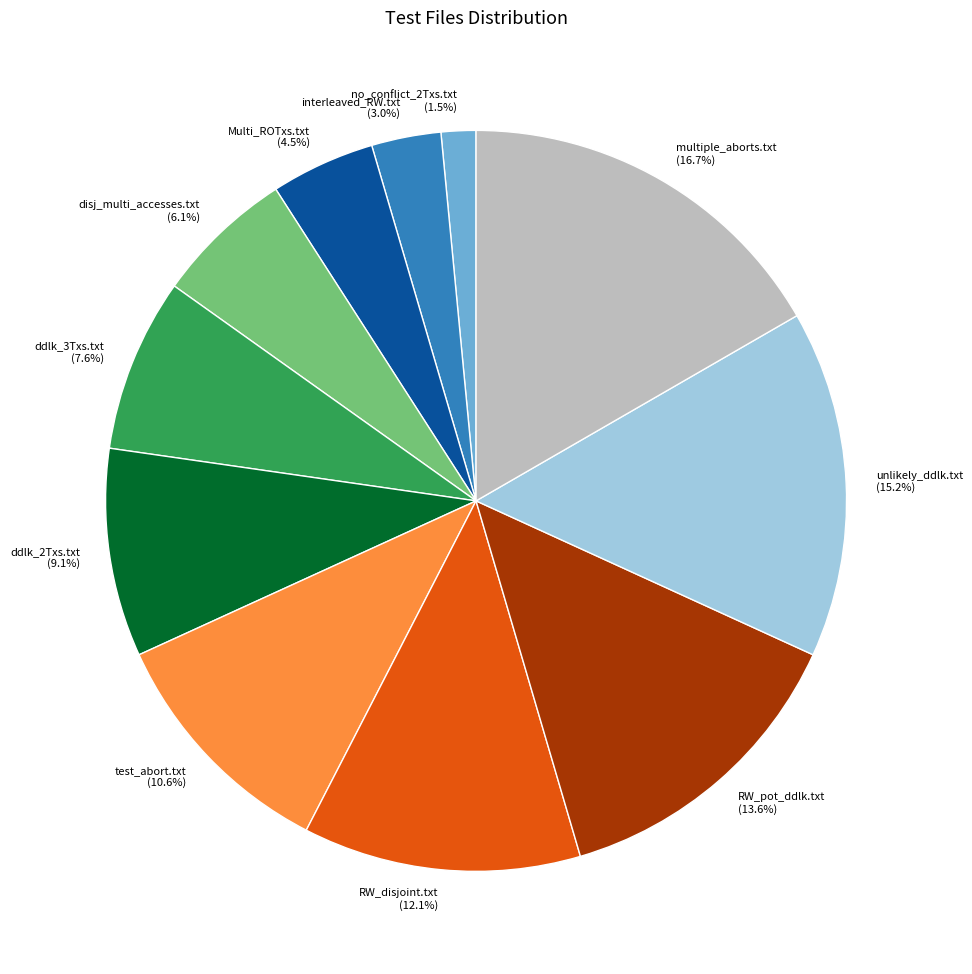

How many slices are in this pie chart?

11